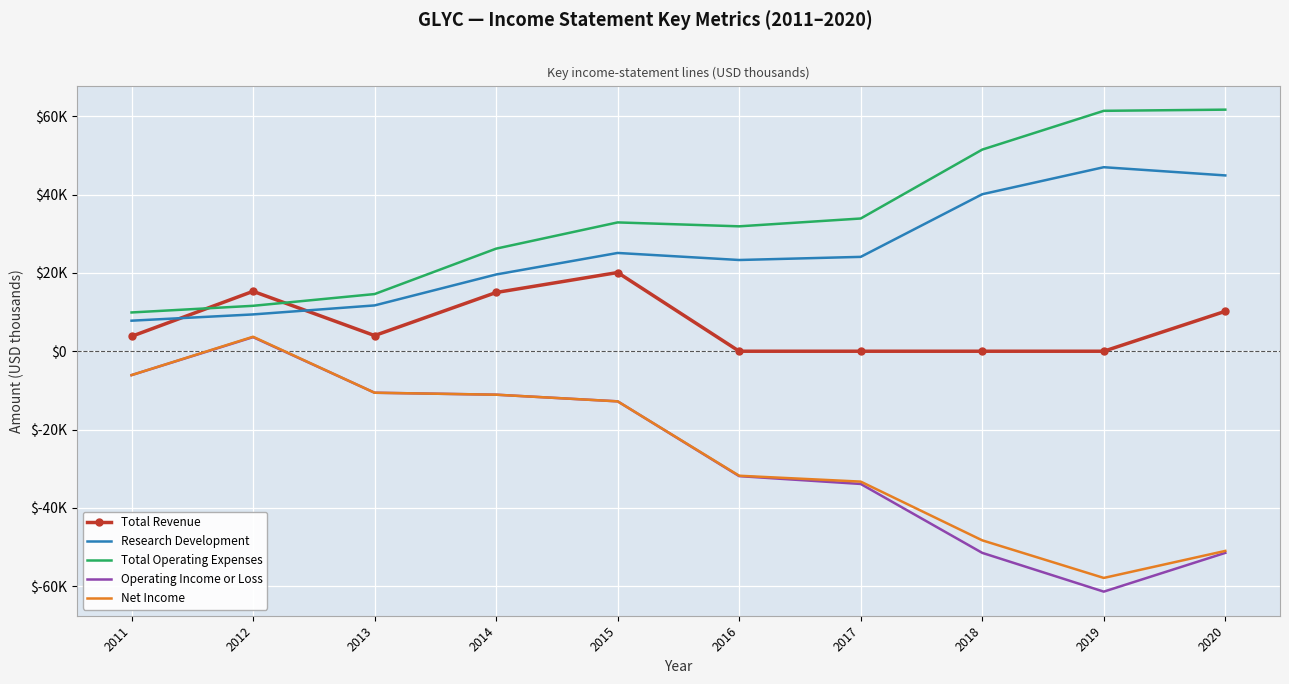

How many times do Total Revenue and Research Development cross each other?

2